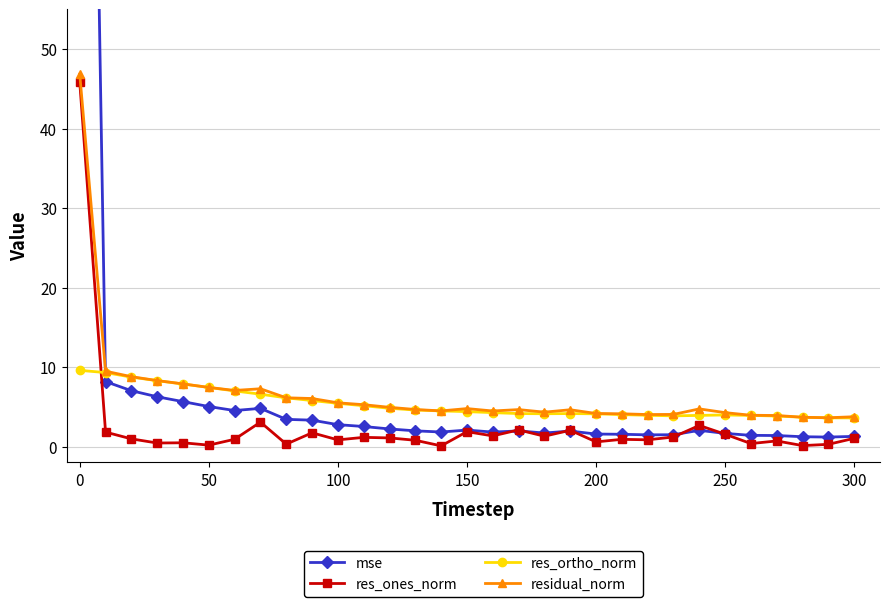

How many times do mse and res_ones_norm cross each other?

6